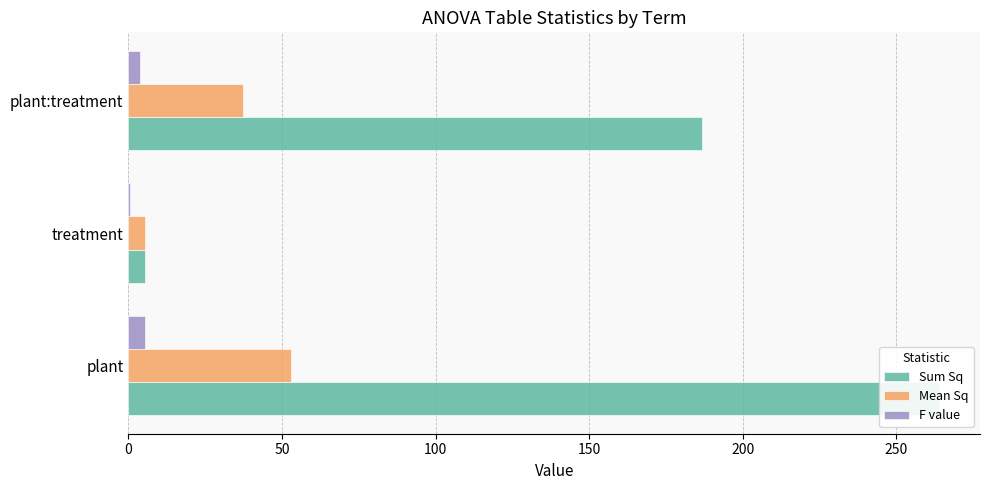

List the series in order of their overall mean, highest first.

Sum Sq, Mean Sq, F value